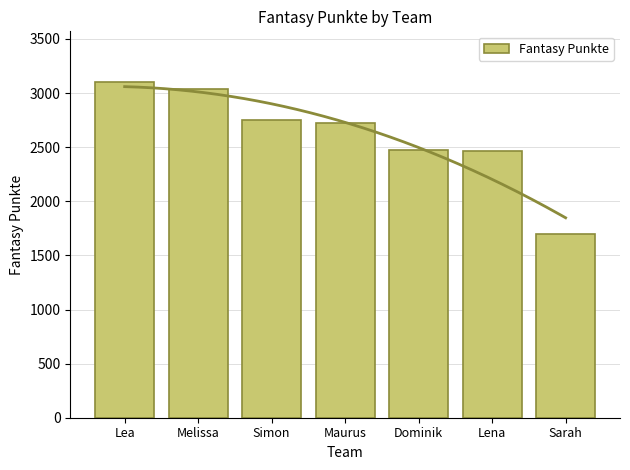

Reading left to right, list all the values displayed in this chart.

3105	3037	2749	2727	2473	2462	1695